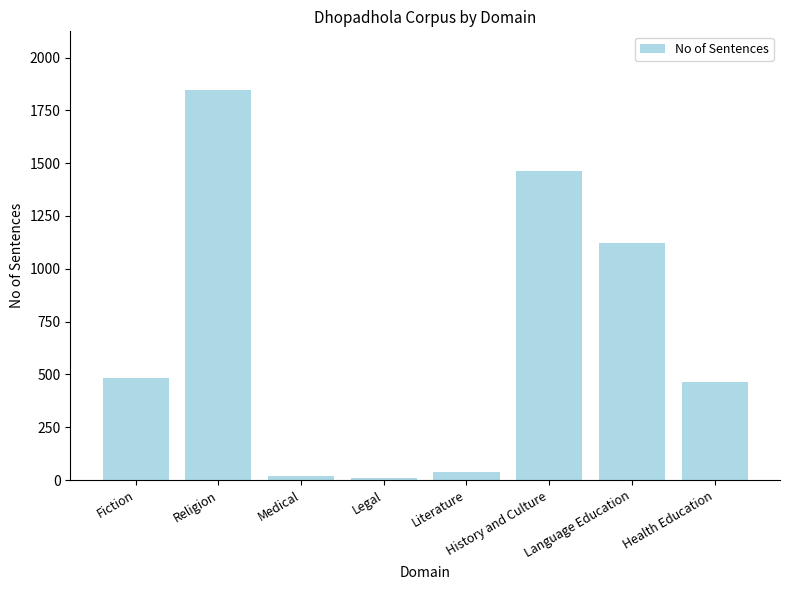

What is the label of the 2nd bar from the left?

Religion